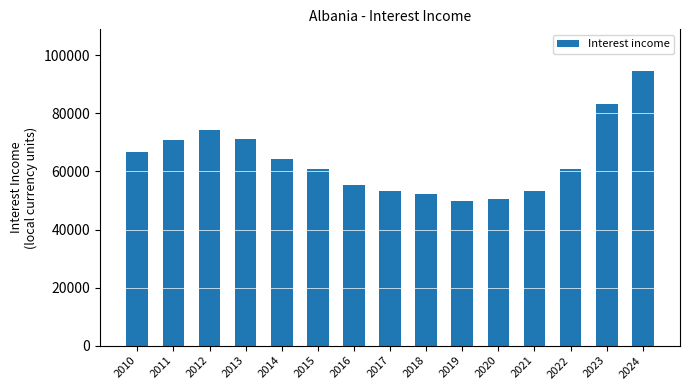

What is the minimum value shown in the chart?

49814.3